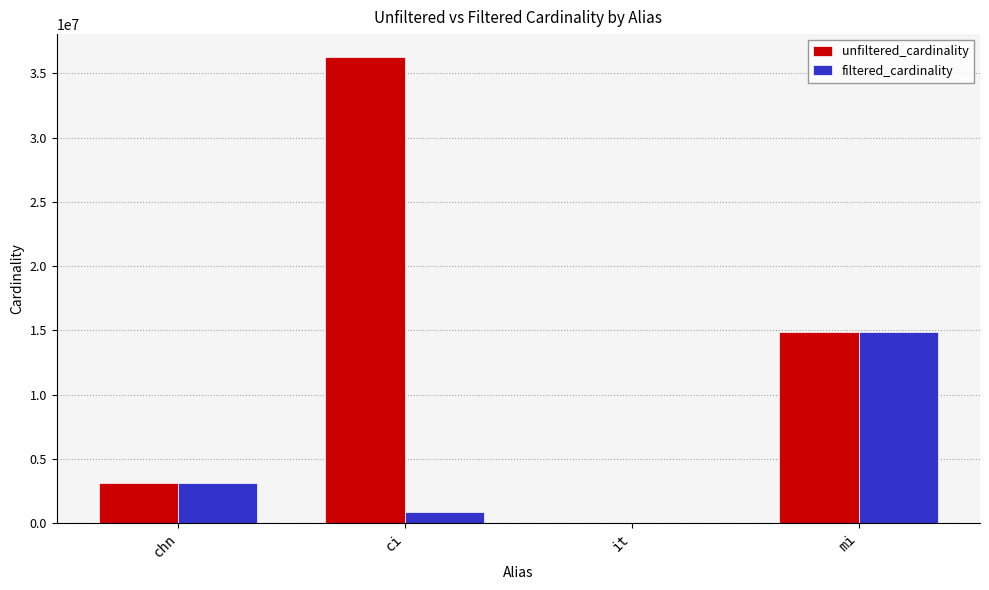

Are the bars horizontal?

No